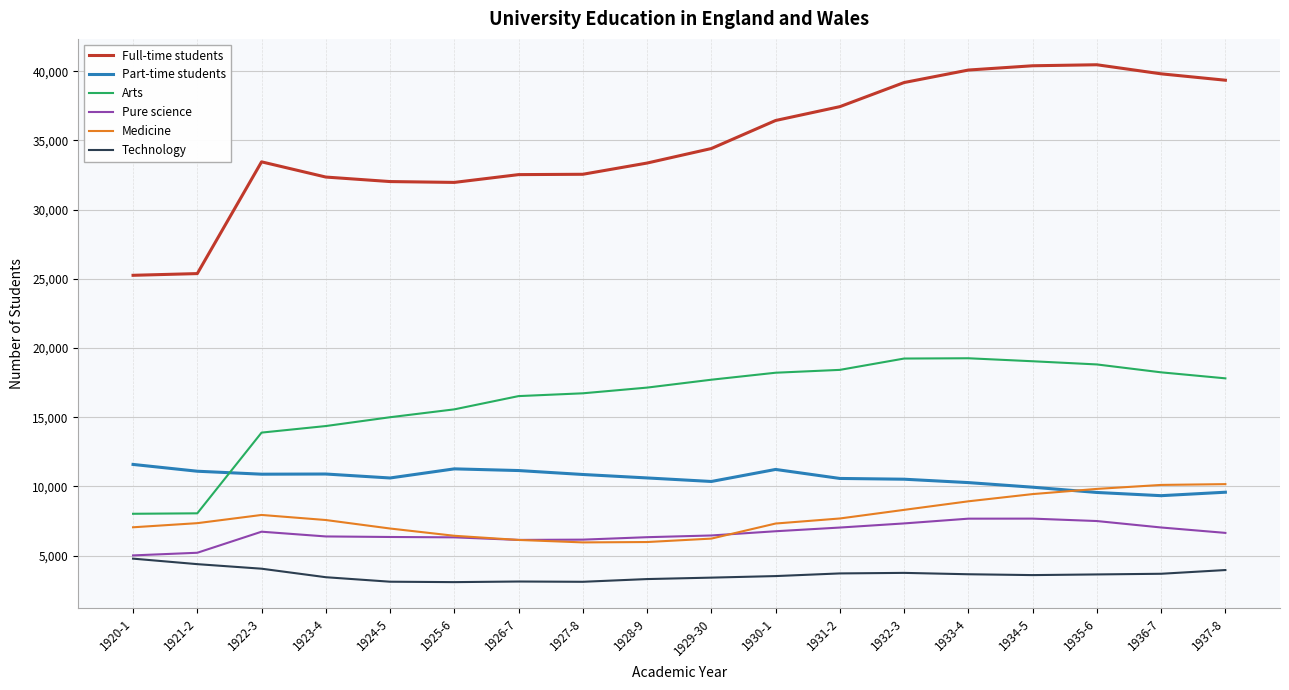

Is it true that Pure science equals 7026 at 1936-7?

True